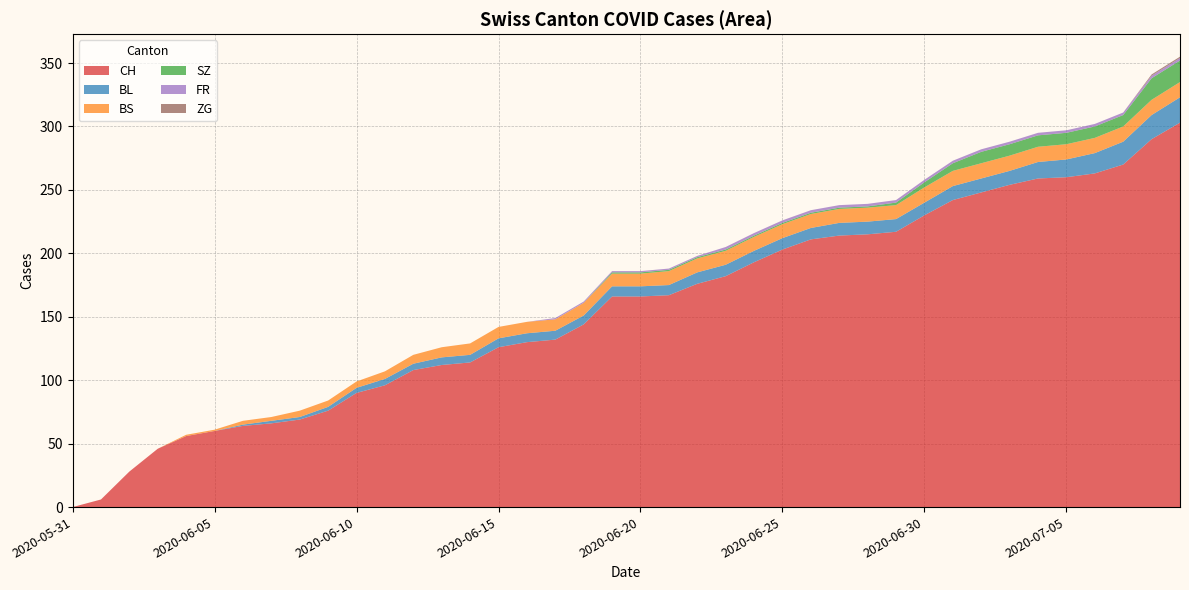

Reading right to left, extract all data points from this chart.

CH: 303	290	270	263	260	259	254	248	242	230	217	215	214	211	203	193	182	176	167	166	166	144	132	130	126	114	112	108	96	90	76	69	66	64	60	56	46	28	6	0
BL: 20	19	18	16	14	13	11	11	11	10	10	10	10	9	9	9	9	9	8	8	8	7	7	7	7	6	6	5	5	4	3	2	2	1	0	0	0	0	0	0
BS: 12	12	12	12	12	12	12	12	12	12	11	11	11	11	11	11	11	11	11	10	10	10	9	9	9	9	8	7	6	5	5	5	3	3	1	1	0	0	0	0
SZ: 17	17	9	9	9	9	9	9	6	4	2	1	1	1	1	1	1	1	1	1	1	0	0	0	0	0	0	0	0	0	0	0	0	0	0	0	0	0	0	0
FR: 2	2	2	2	2	2	2	2	2	2	2	2	2	2	2	2	2	1	1	1	1	1	1	0	0	0	0	0	0	0	0	0	0	0	0	0	0	0	0	0
ZG: 1	1	0	0	0	0	0	0	0	0	0	0	0	0	0	0	0	0	0	0	0	0	0	0	0	0	0	0	0	0	0	0	0	0	0	0	0	0	0	0